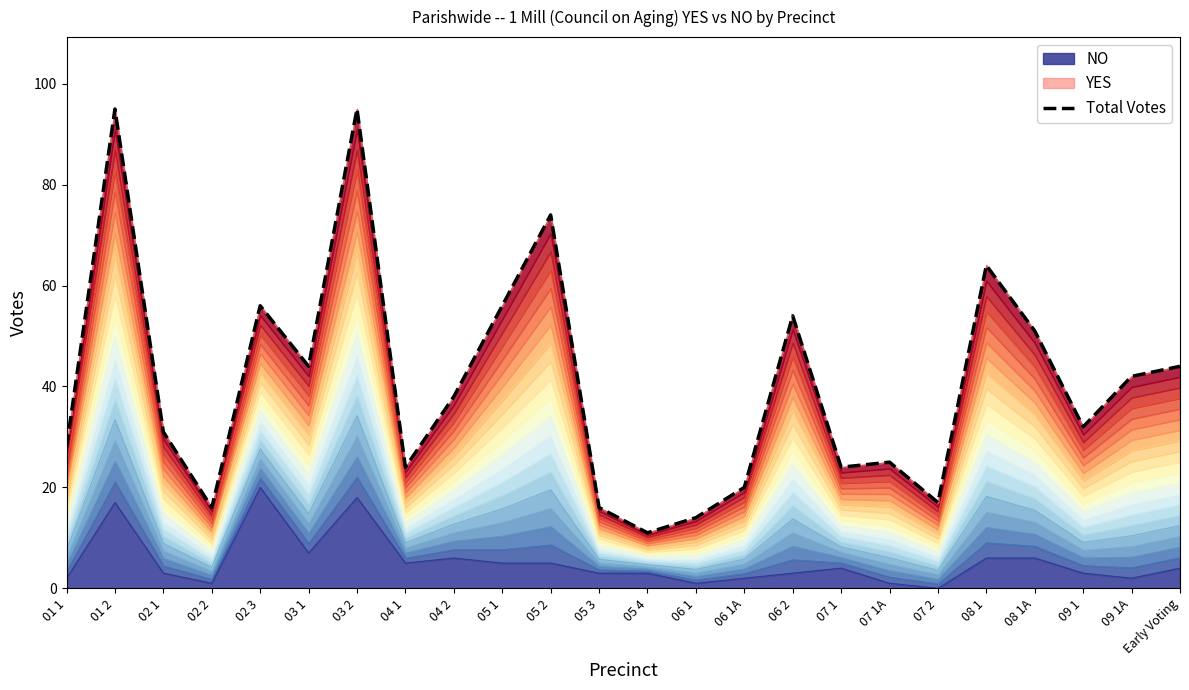

What is the difference between the maximum and second lowest values?

81